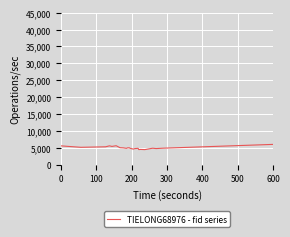

What is the greatest value displayed?

7195